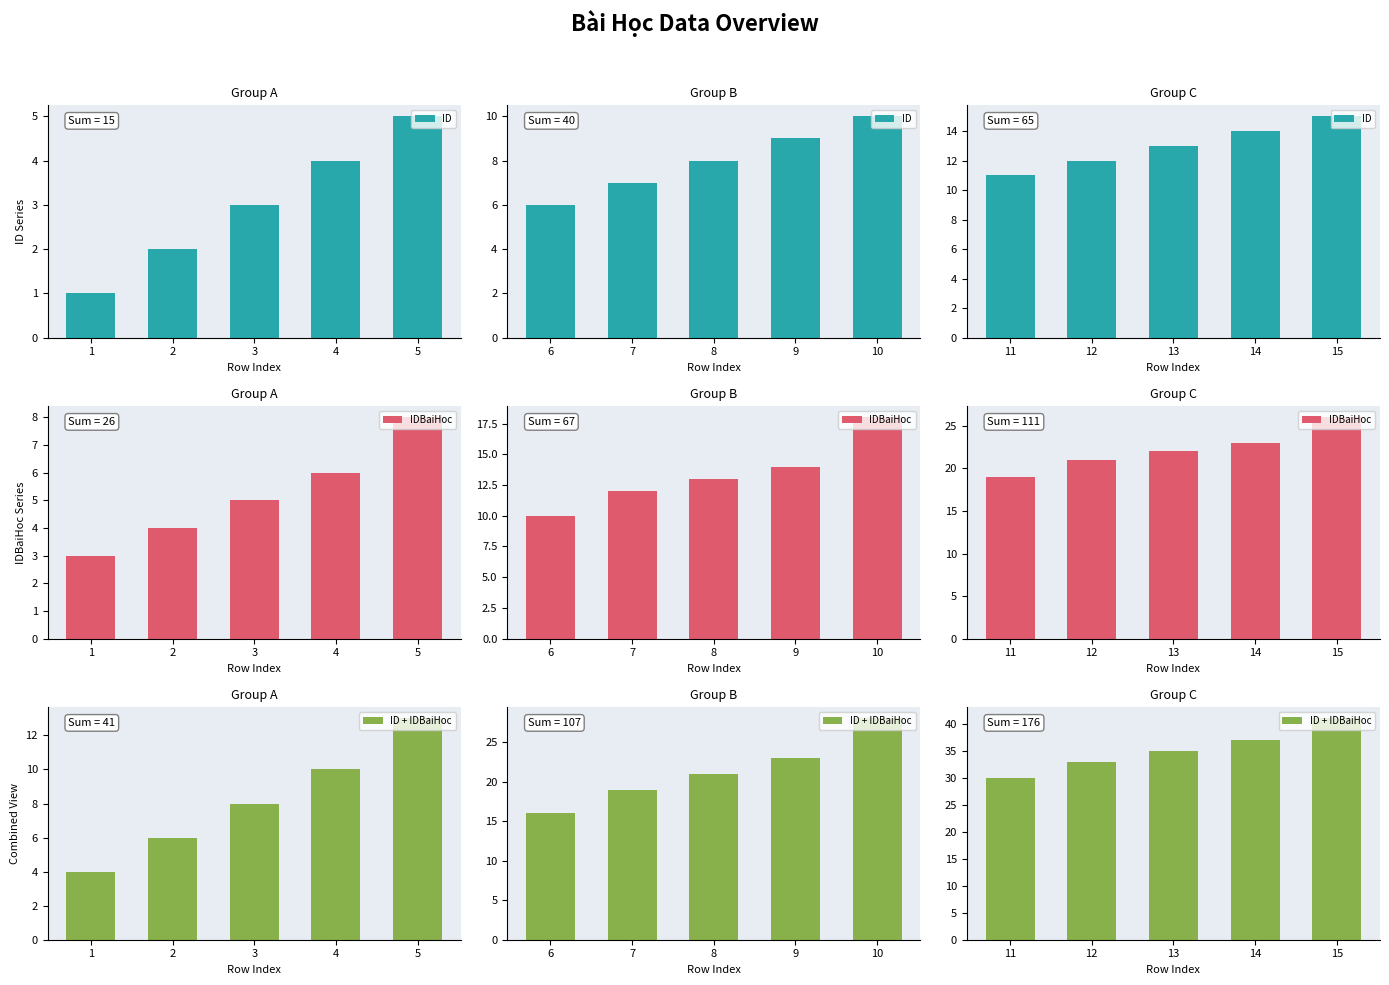

At which category does the chart reach its minimum across all series?

11